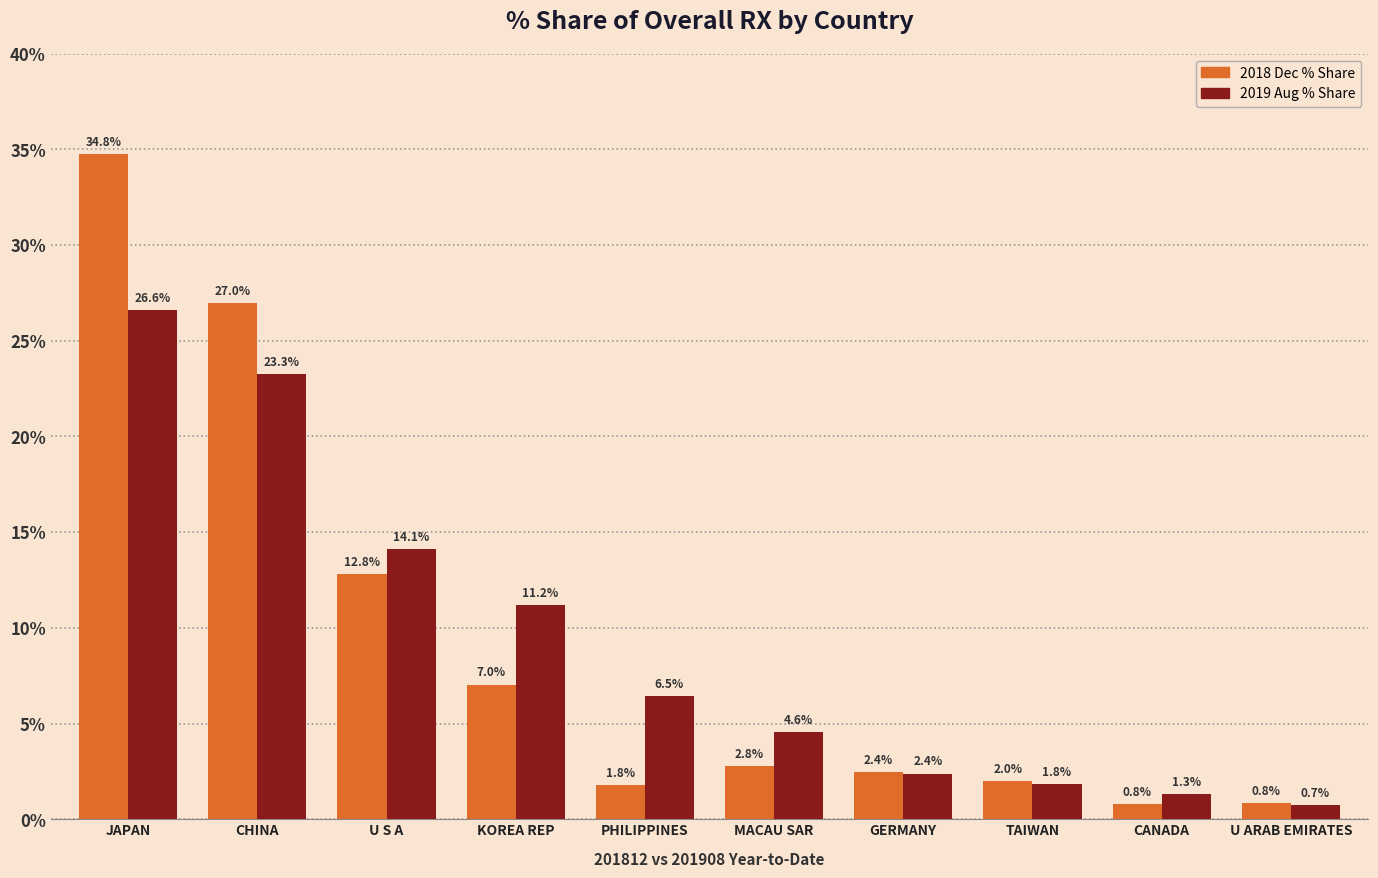

Which category has the lowest value across all series?

U ARAB EMIRATES